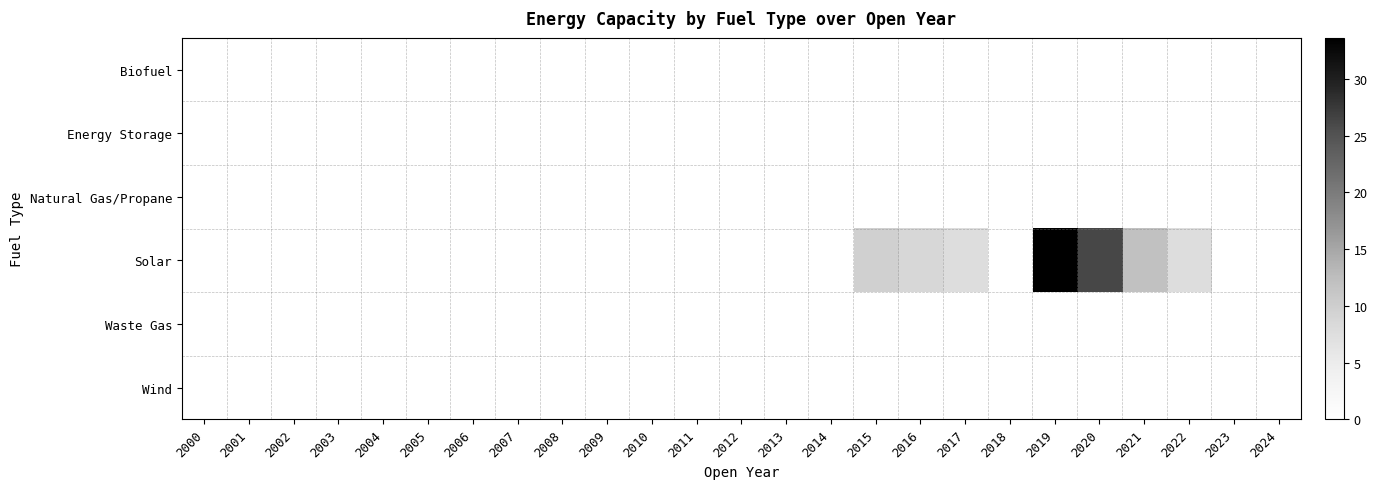

Reading left to right, extract all data points from this chart.

Biofuel: 2000=0.0	2001=0.0	2002=0.0	2003=0.0	2004=0.0	2005=0.0	2006=0.0	2007=0.0	2008=0.0	2009=0.0	2010=0.0	2011=0.0	2012=0.0	2013=0.0	2014=0.0	2015=0.0	2016=0.0	2017=0.0	2018=0.0	2019=0.0	2020=0.0	2021=0.0	2022=0.0	2023=0.0	2024=0.0
Energy Storage: 2000=0.0	2001=0.0	2002=0.0	2003=0.0	2004=0.0	2005=0.0	2006=0.0	2007=0.0	2008=0.0	2009=0.0	2010=0.0	2011=0.0	2012=0.0	2013=0.0	2014=0.0	2015=0.0	2016=0.0	2017=0.0	2018=0.0	2019=0.0	2020=0.0	2021=0.0	2022=0.0	2023=0.0	2024=0.0
Natural Gas/Propane: 2000=0.0	2001=0.0	2002=0.0	2003=0.0	2004=0.0	2005=0.0	2006=0.0	2007=0.0	2008=0.0	2009=0.0	2010=0.0	2011=0.0	2012=0.0	2013=0.0	2014=0.0	2015=0.0	2016=0.0	2017=0.0	2018=0.0	2019=0.0	2020=0.0	2021=0.0	2022=0.0	2023=0.0	2024=0.0
Solar: 2000=0.0	2001=0.0	2002=0.0	2003=0.0	2004=0.0	2005=0.0	2006=0.0	2007=0.0	2008=0.0	2009=0.0	2010=0.0	2011=0.0	2012=0.0	2013=0.0	2014=0.0	2015=9.6	2016=8.6	2017=7.6	2018=0.0	2019=33.6	2020=26.2	2021=11.9	2022=7.6	2023=0.0	2024=0.0
Waste Gas: 2000=0.0	2001=0.0	2002=0.0	2003=0.0	2004=0.0	2005=0.0	2006=0.0	2007=0.0	2008=0.0	2009=0.0	2010=0.0	2011=0.0	2012=0.0	2013=0.0	2014=0.0	2015=0.0	2016=0.0	2017=0.0	2018=0.0	2019=0.0	2020=0.0	2021=0.0	2022=0.0	2023=0.0	2024=0.0
Wind: 2000=0.0	2001=0.0	2002=0.0	2003=0.0	2004=0.0	2005=0.0	2006=0.0	2007=0.0	2008=0.0	2009=0.0	2010=0.0	2011=0.0	2012=0.0	2013=0.0	2014=0.0	2015=0.0	2016=0.0	2017=0.0	2018=0.0	2019=0.0	2020=0.0	2021=0.0	2022=0.0	2023=0.0	2024=0.0